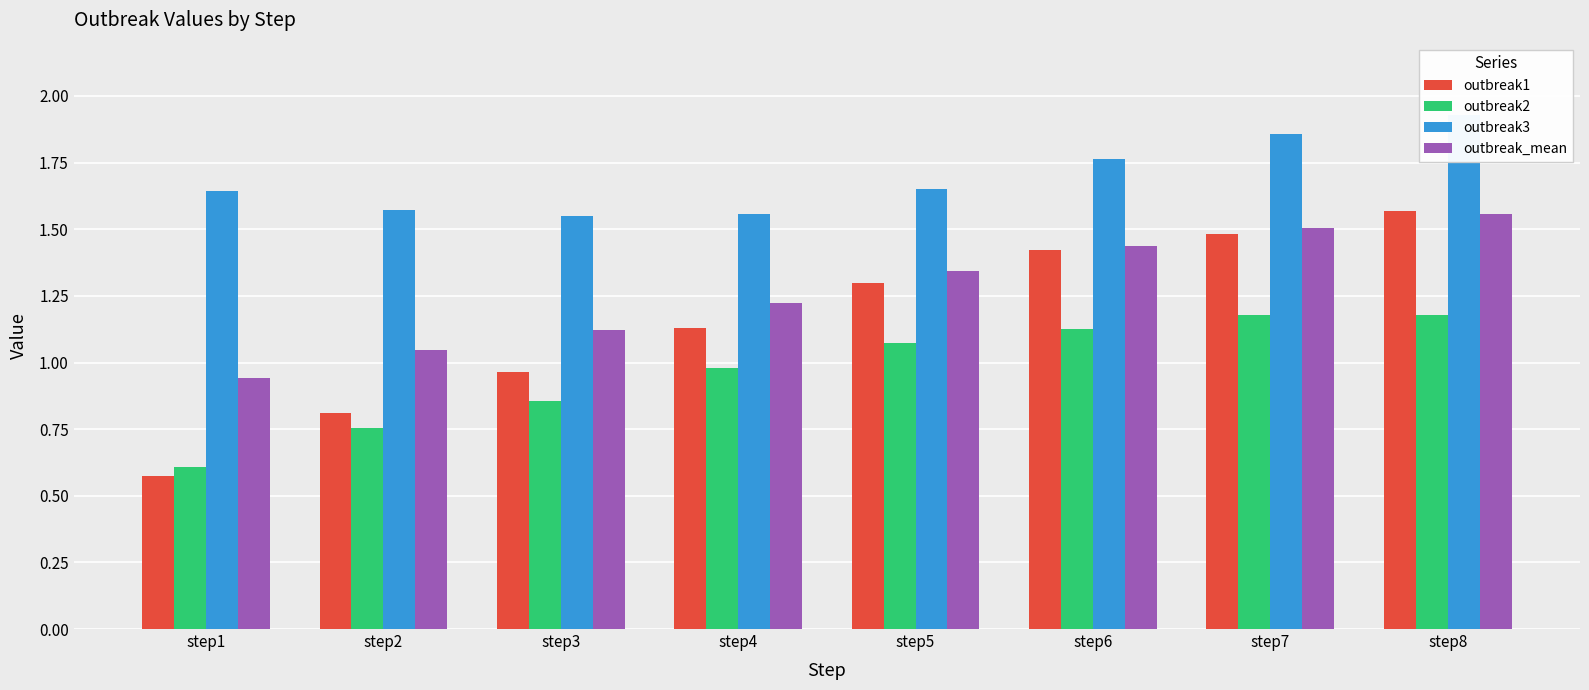

Are the bars grouped side by side (vs. stacked)?

Yes